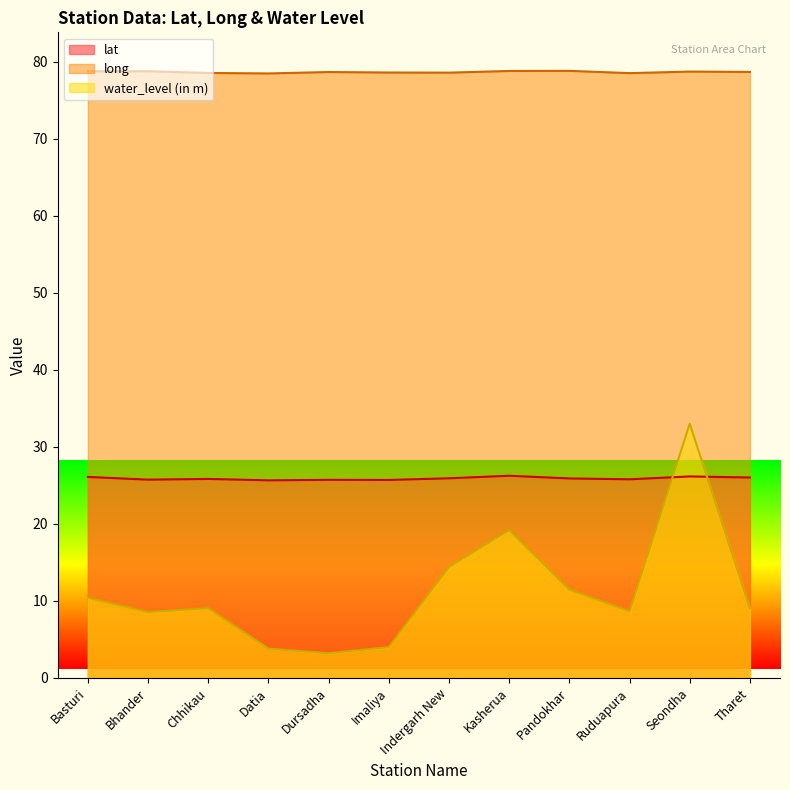

True or false: water_level (in m) and long intersect in this chart.

False